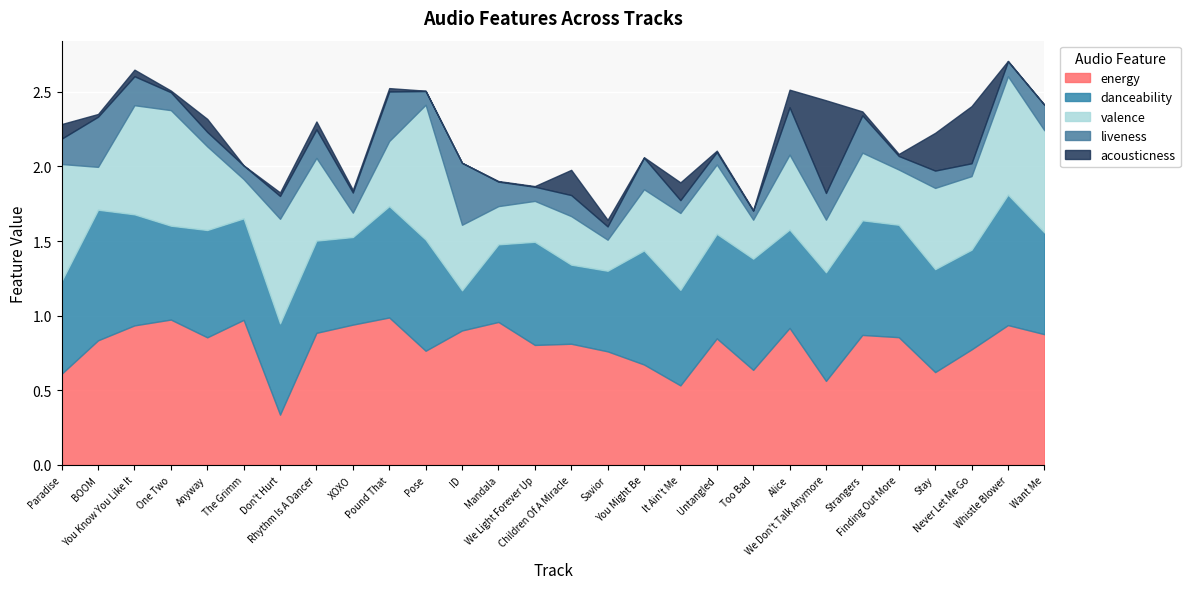

Is the value of danceability at Never Let Me Go greater than the value of valence at Pound That?

Yes